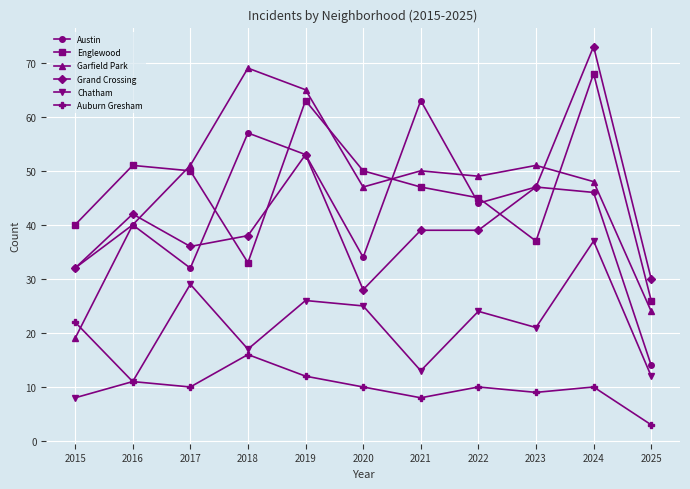

Where is the first local minimum for Garfield Park?

2020